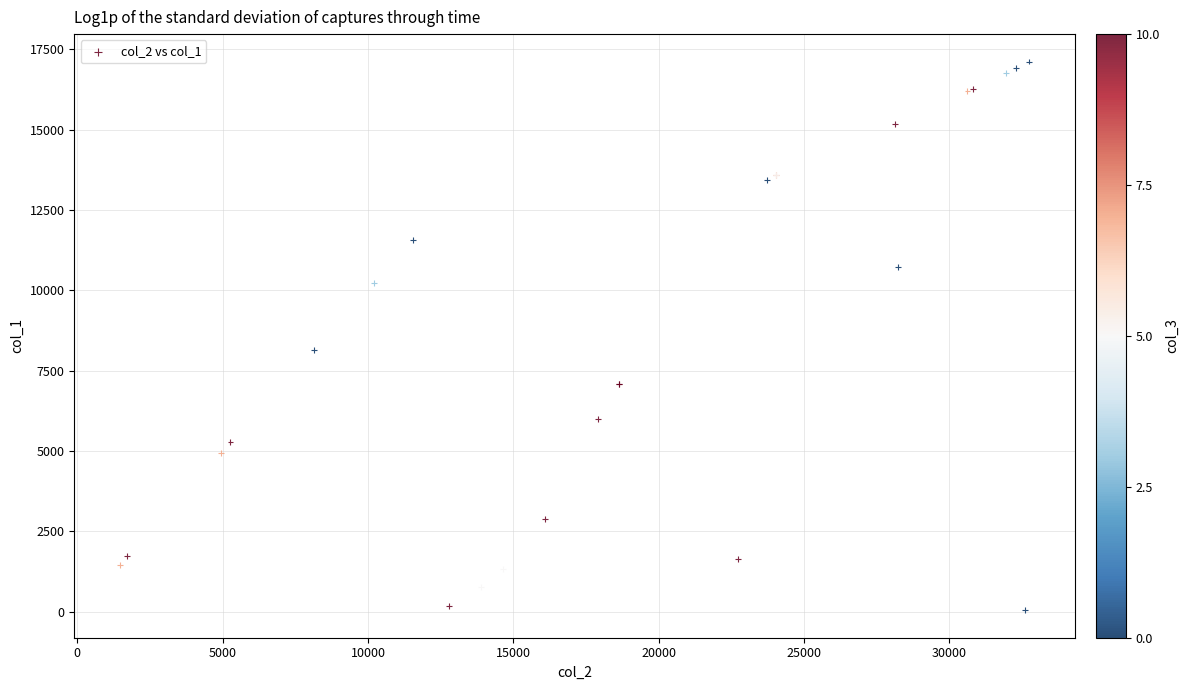

What Y value in the scatter plot is closest to 8581?

8149